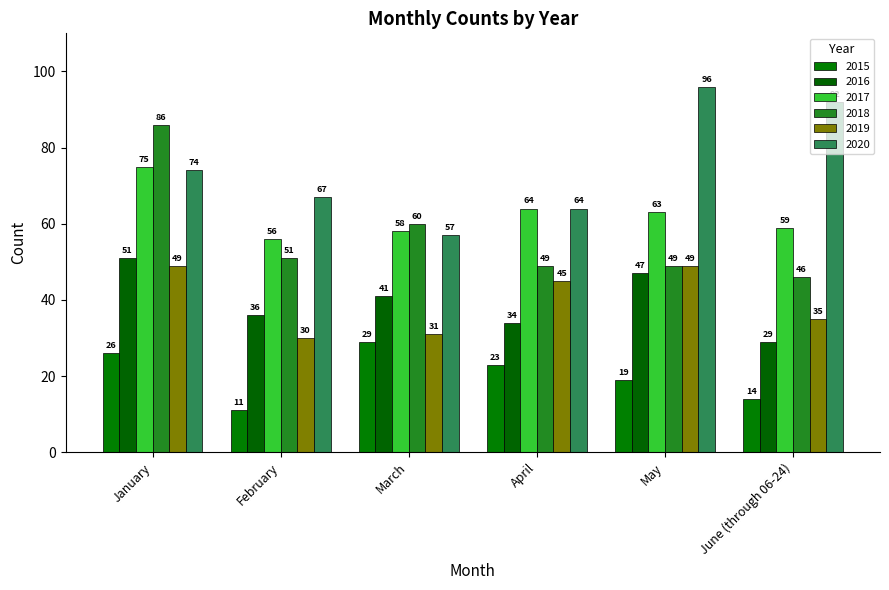

What is the sum of all 2017 values?

375